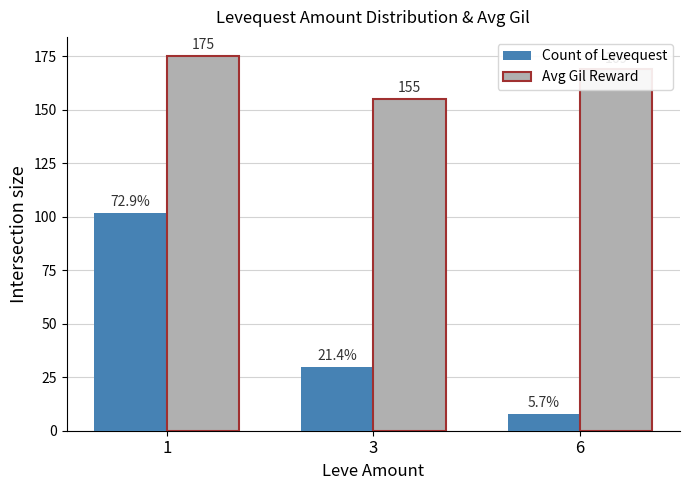

What is the value of the Avg Gil Reward bar at the 3rd from the left?

169.0